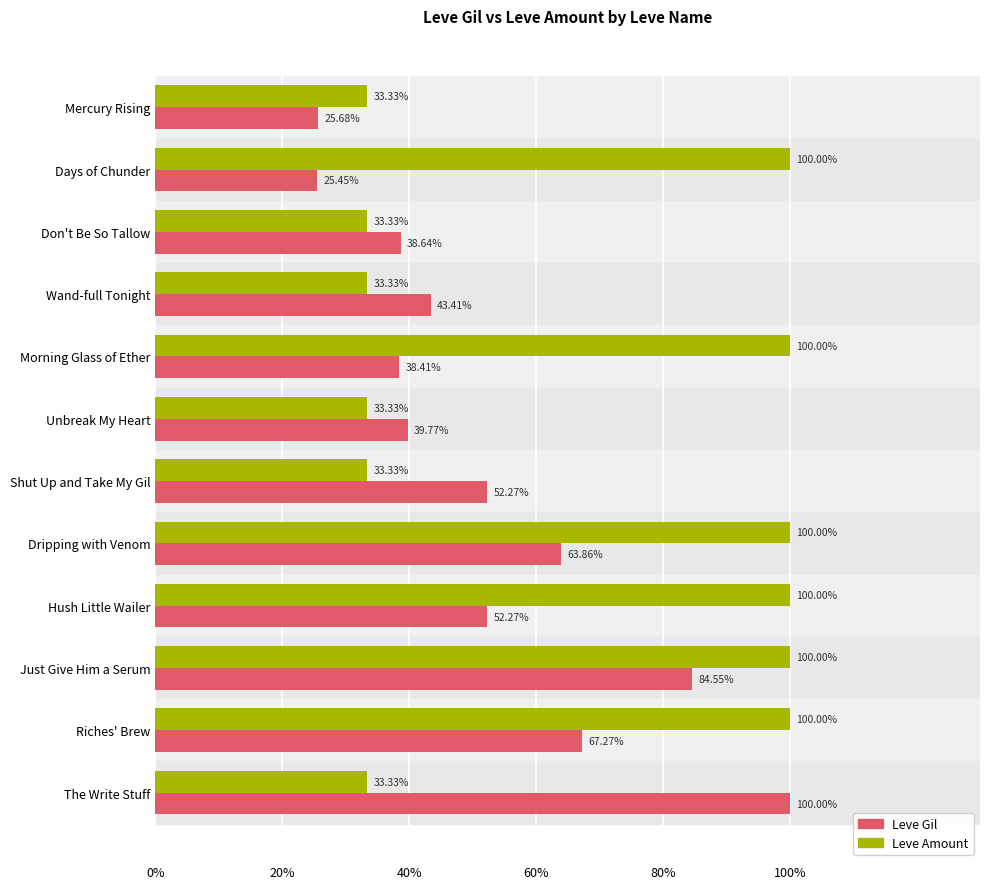

Where is Leve Gil nearest to the value 62?

Dripping with Venom